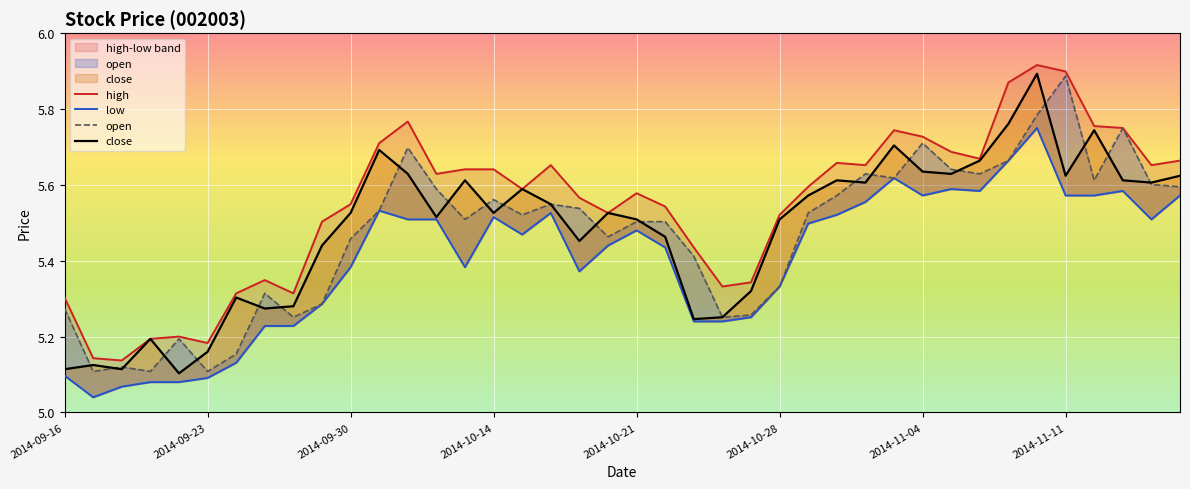

What is the lowest value of the high series?

5.1